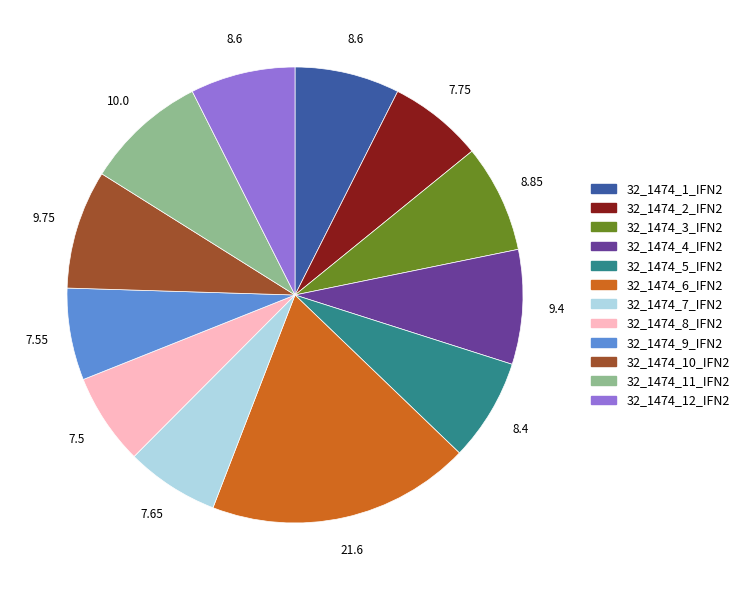

Does any single category account for the majority?

No